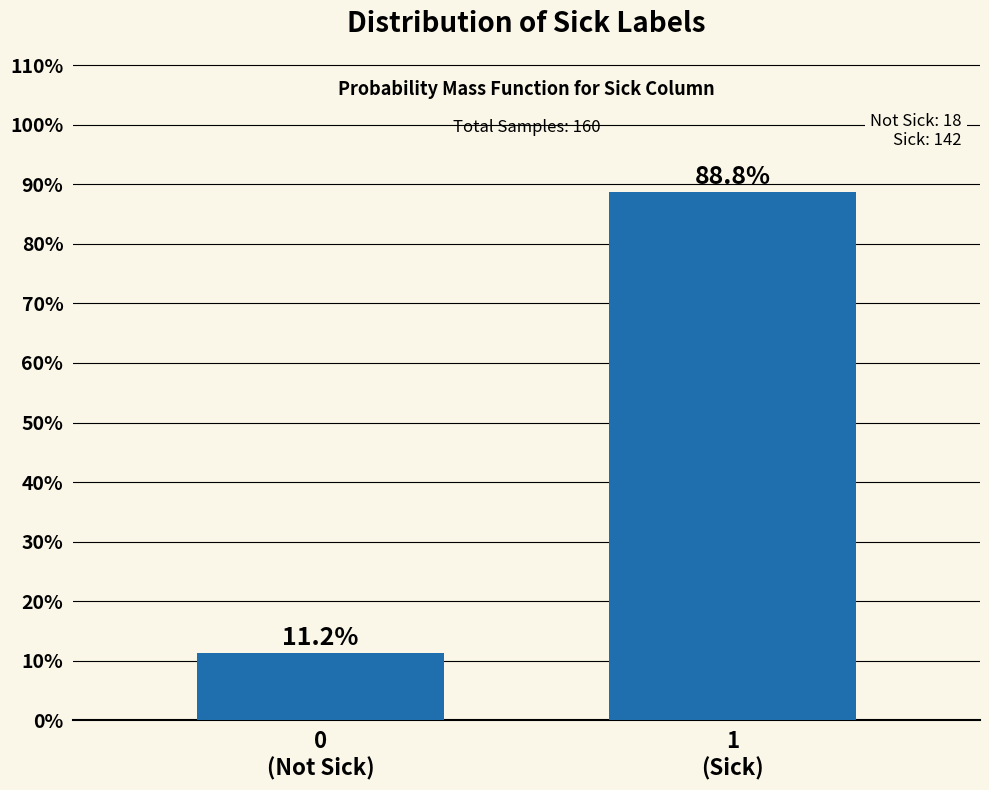

What is the greatest value displayed?

88.8